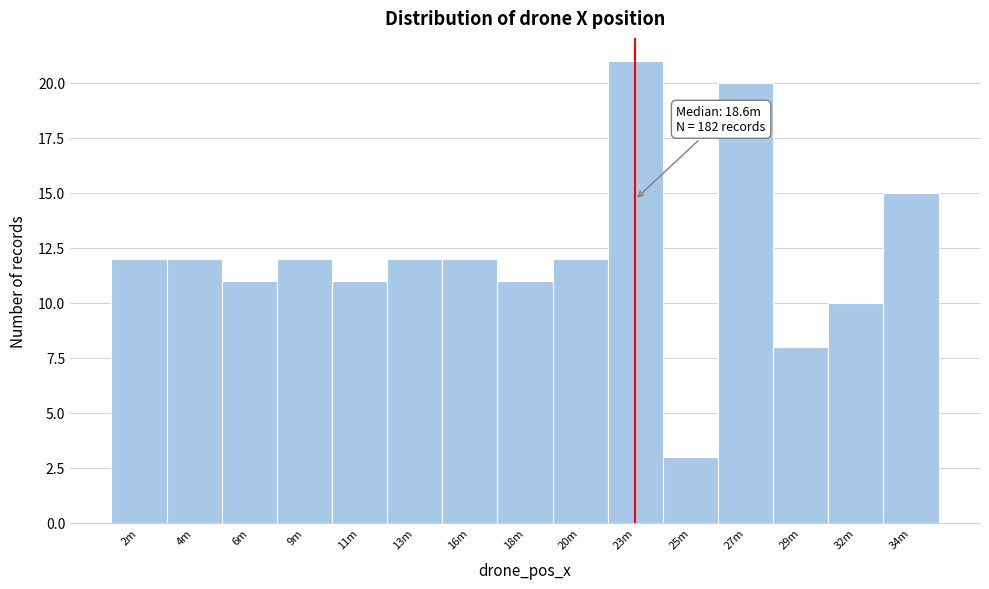

Reading left to right, list all the values displayed in this chart.

2m=12	4m=12	6m=11	9m=12	11m=11	13m=12	16m=12	18m=11	20m=12	23m=21	25m=3	27m=20	29m=8	32m=10	34m=15